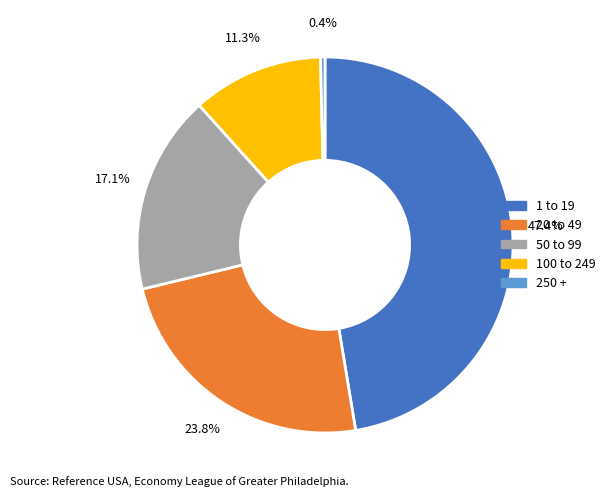

Does any single category account for the majority?

No